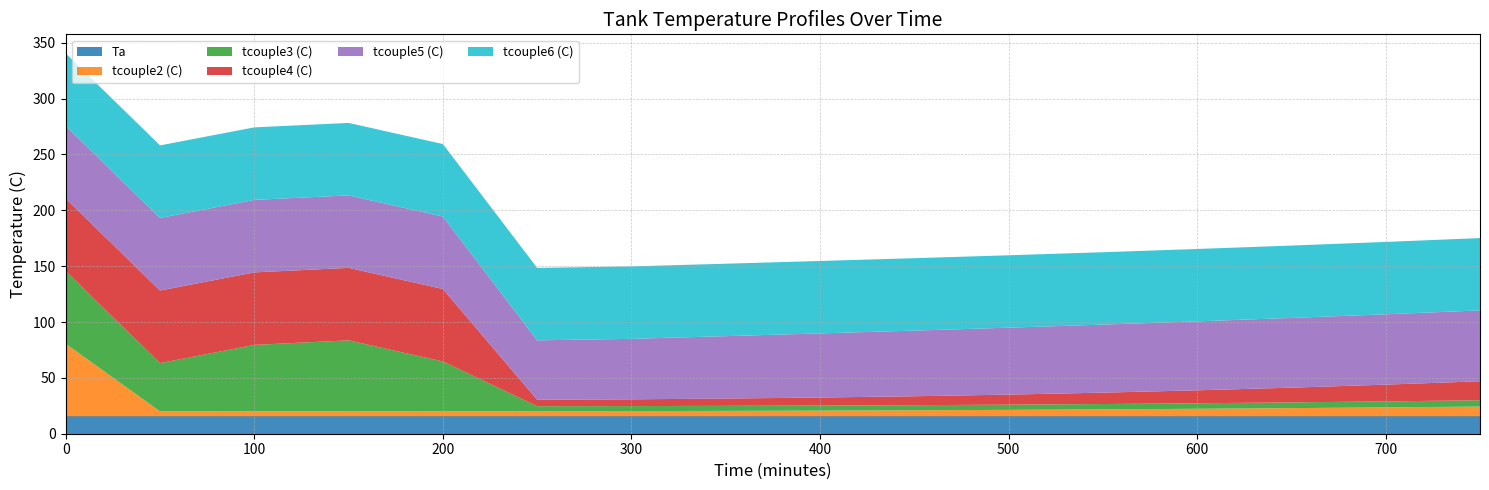

Is it true that Ta equals 15.6 at 700?

True